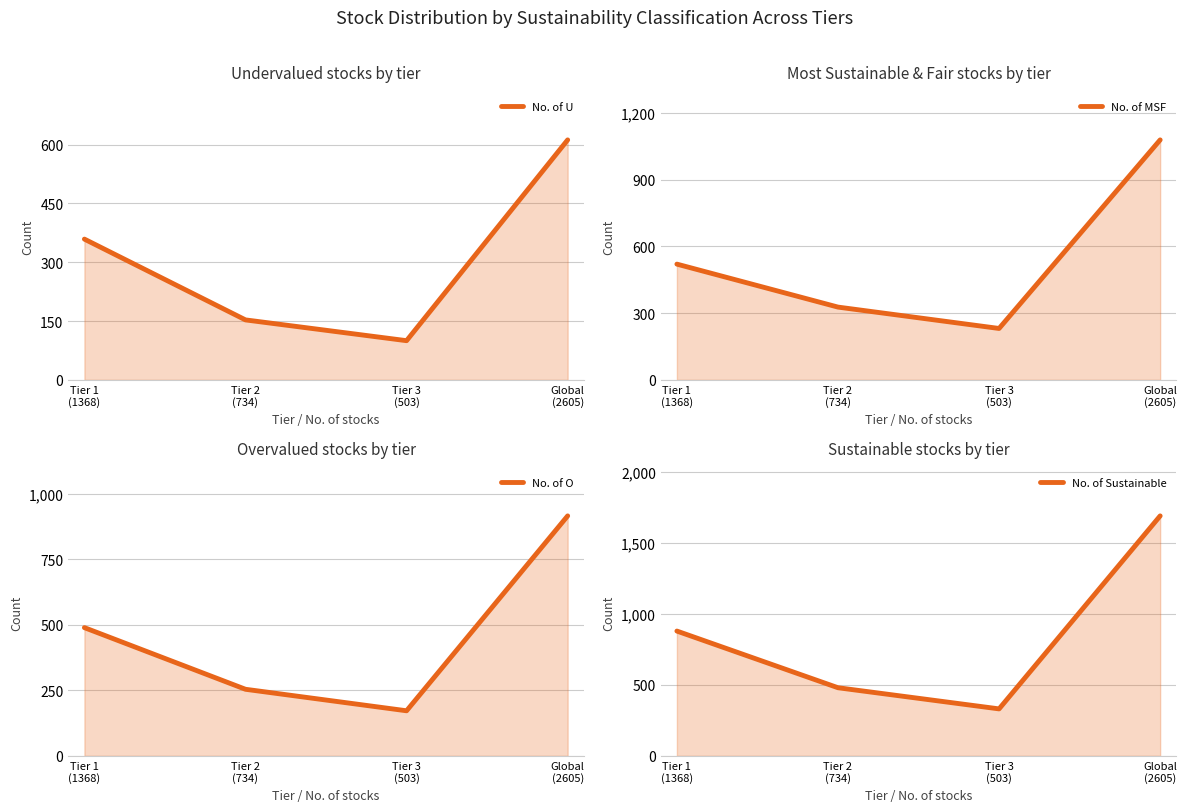

At which label does No. of O first exceed 489?

Global
(2605)